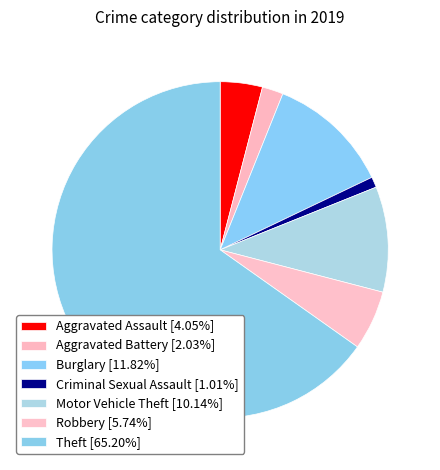

What is the ratio of the value at Theft to the value at Aggravated Assault?

16.1